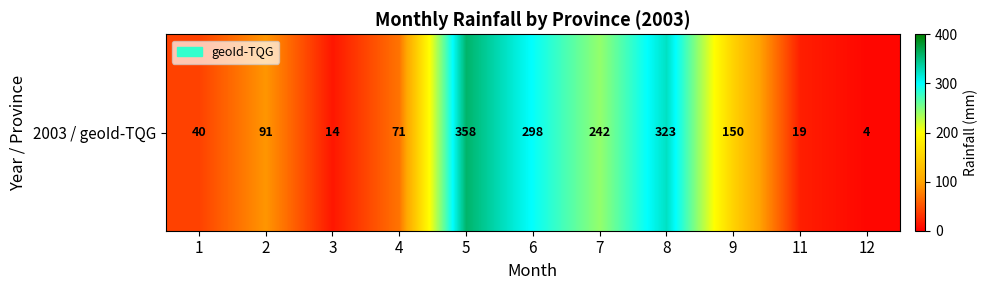

Approximately how many times larger is the value at 4 compared to 1?

1.8